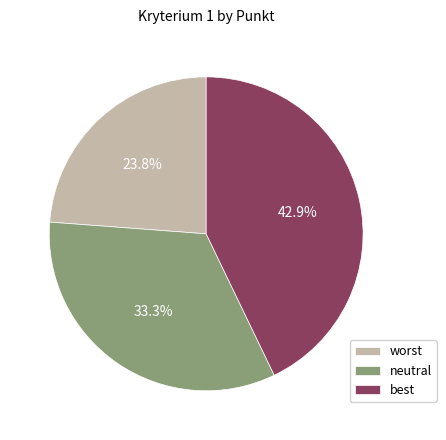

Is it true that best is 51% of the pie?

False